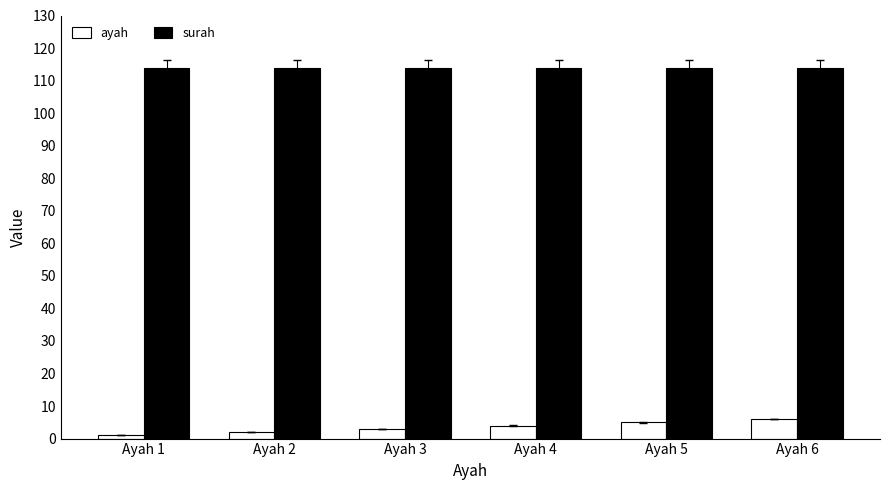

Reading right to left, transcribe all the data shown in this chart.

ayah: Ayah 6=6	Ayah 5=5	Ayah 4=4	Ayah 3=3	Ayah 2=2	Ayah 1=1
surah: Ayah 6=114	Ayah 5=114	Ayah 4=114	Ayah 3=114	Ayah 2=114	Ayah 1=114